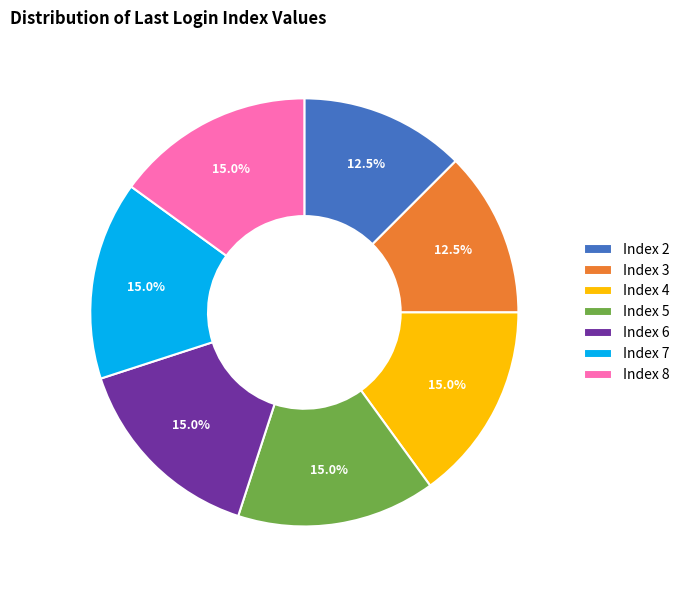

Does any single category account for the majority?

No